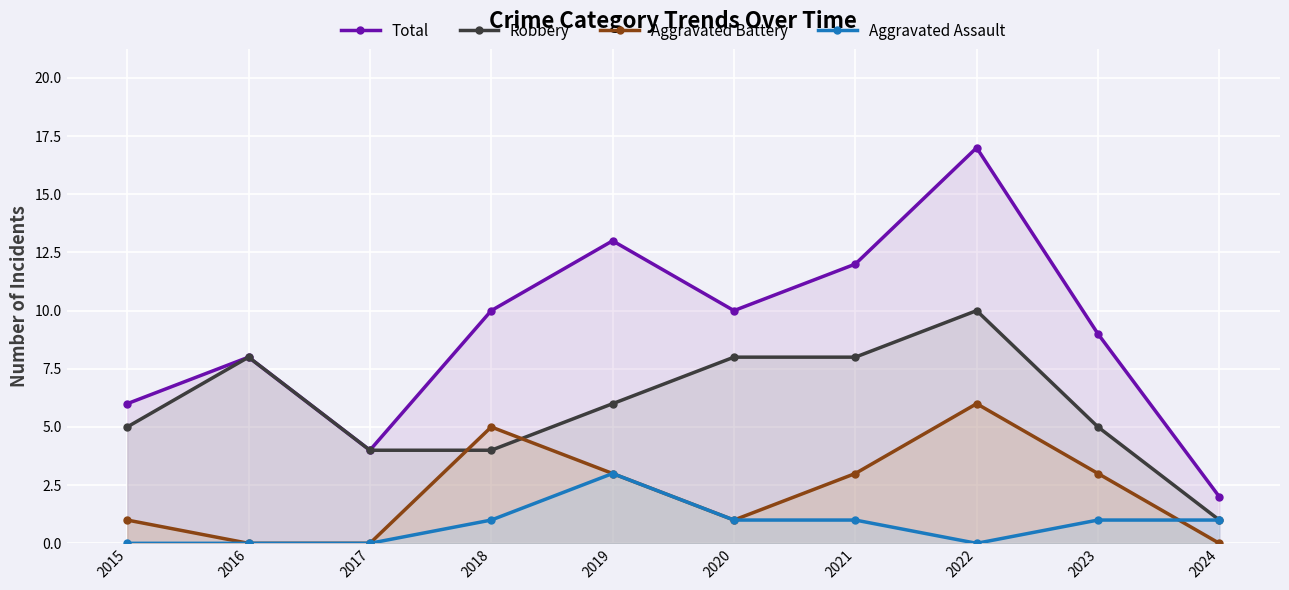

Read the Total value at 2021.

12